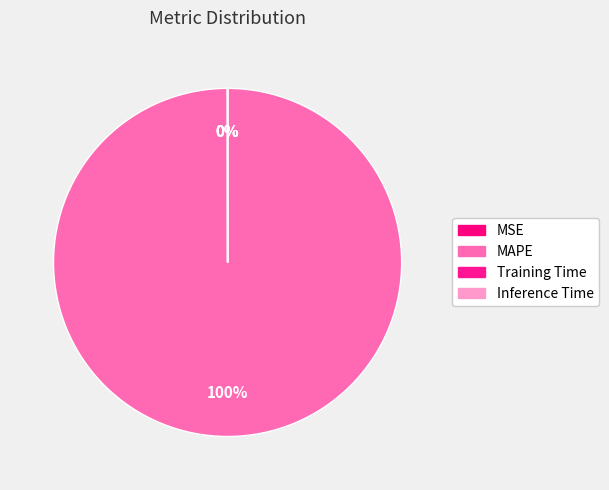

True or false: MSE accounts for 0% of the total.

True